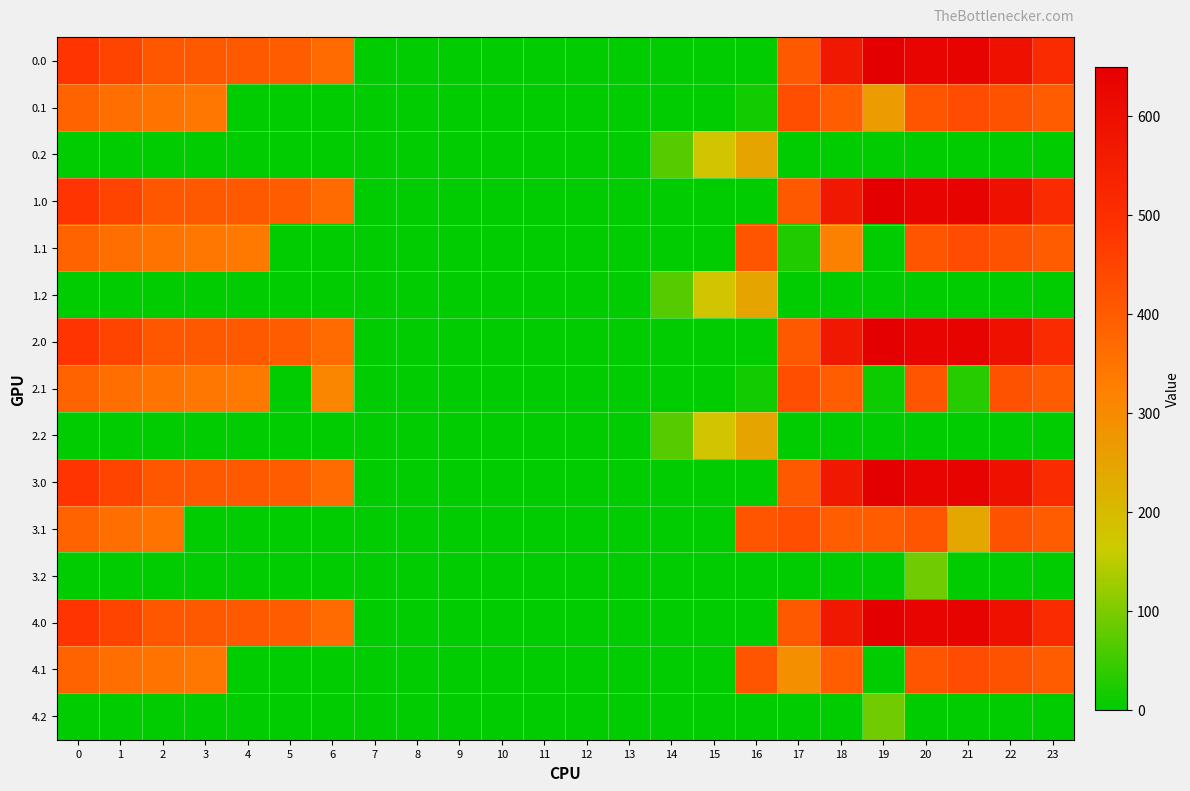

Which has a higher value, 18 or 13?

18